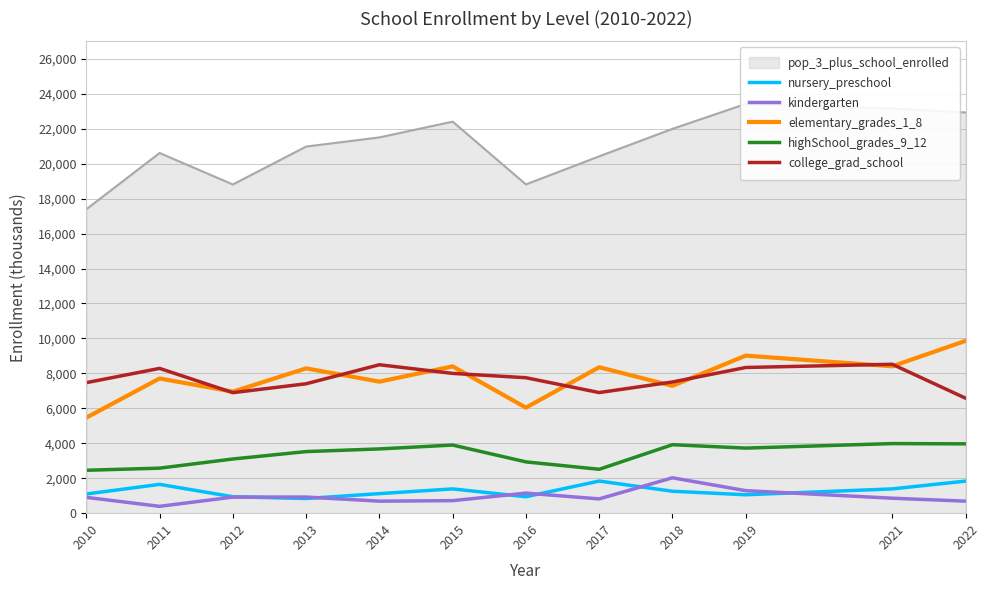

Rank the series by their maximum value, from lowest to highest.

nursery_preschool, kindergarten, highSchool_grades_9_12, college_grad_school, elementary_grades_1_8